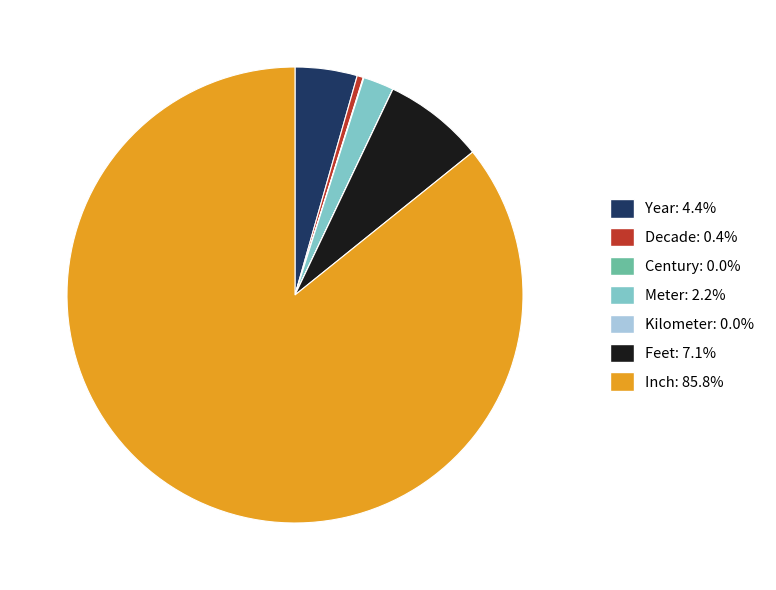

Which has a higher value, Inch or Year?

Inch